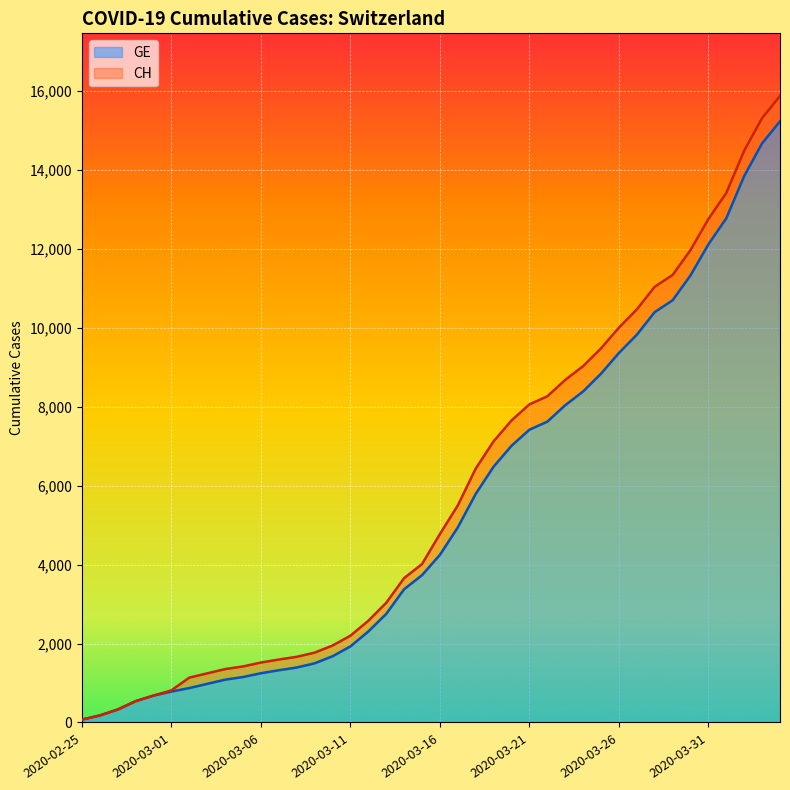

List the series in order of their overall mean, highest first.

CH, GE